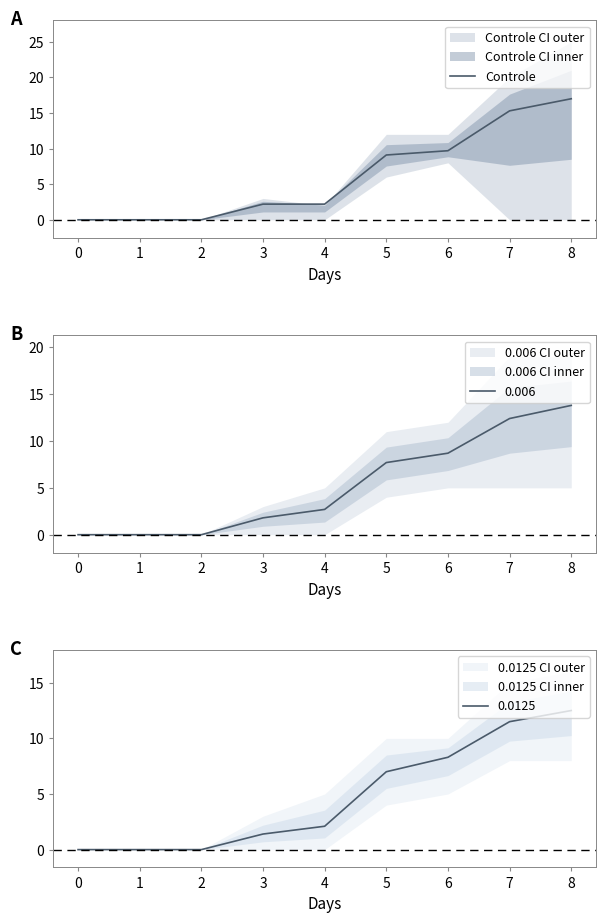

How many categories are shown in the chart?

9